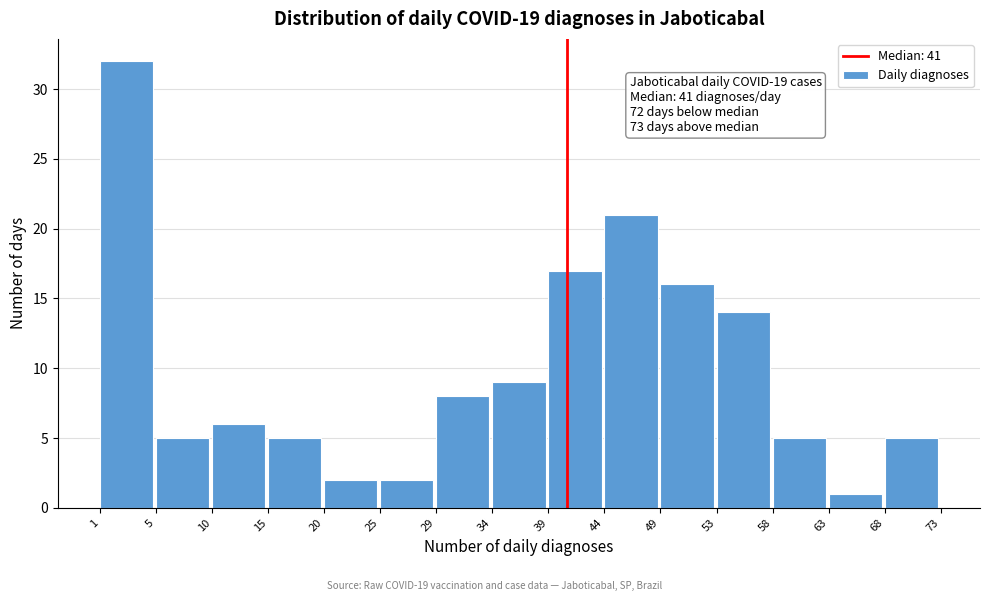

Reading right to left, extract all data points from this chart.

5	1	5	14	16	21	17	9	8	2	2	5	6	5	32